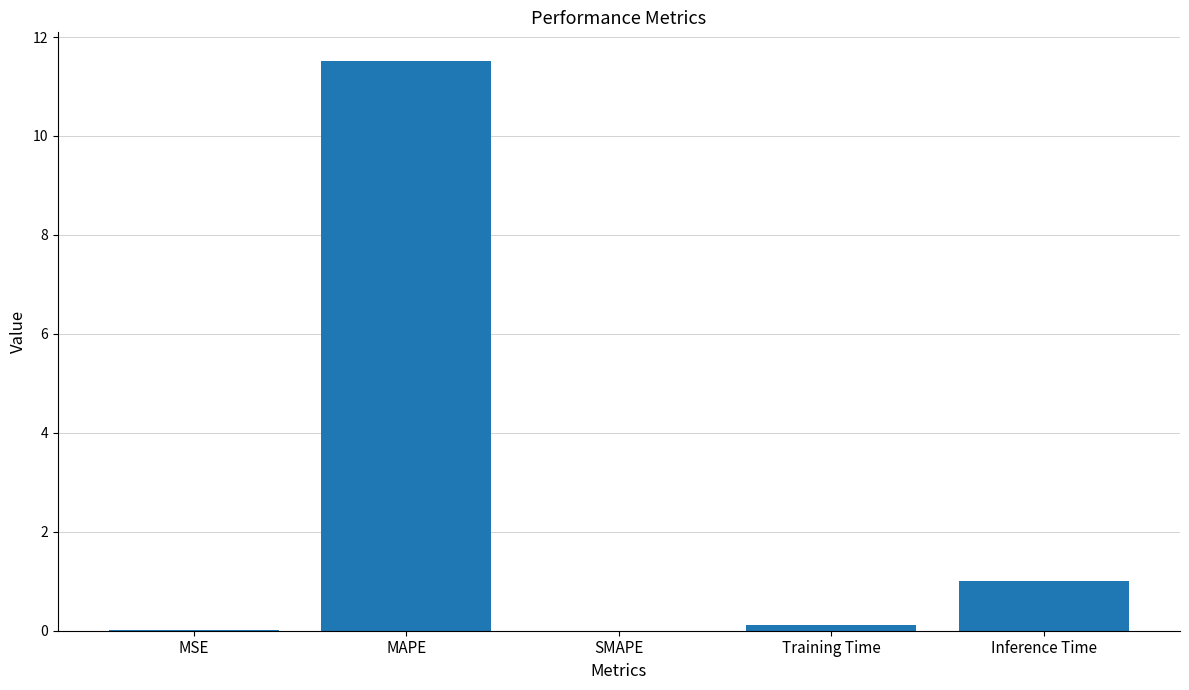

What is the maximum value shown in the chart?

11.5